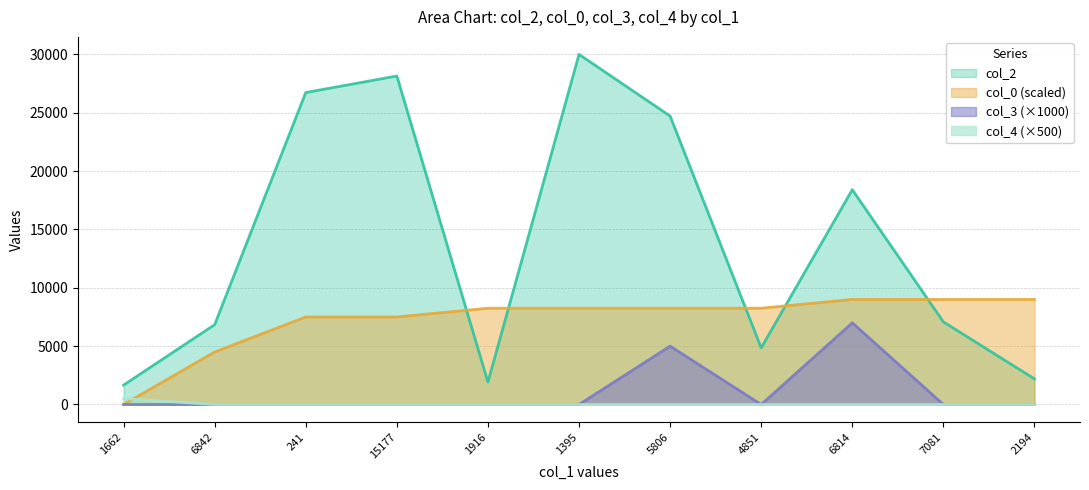

What is the approximate value of col_2 at 5806?

24715.0